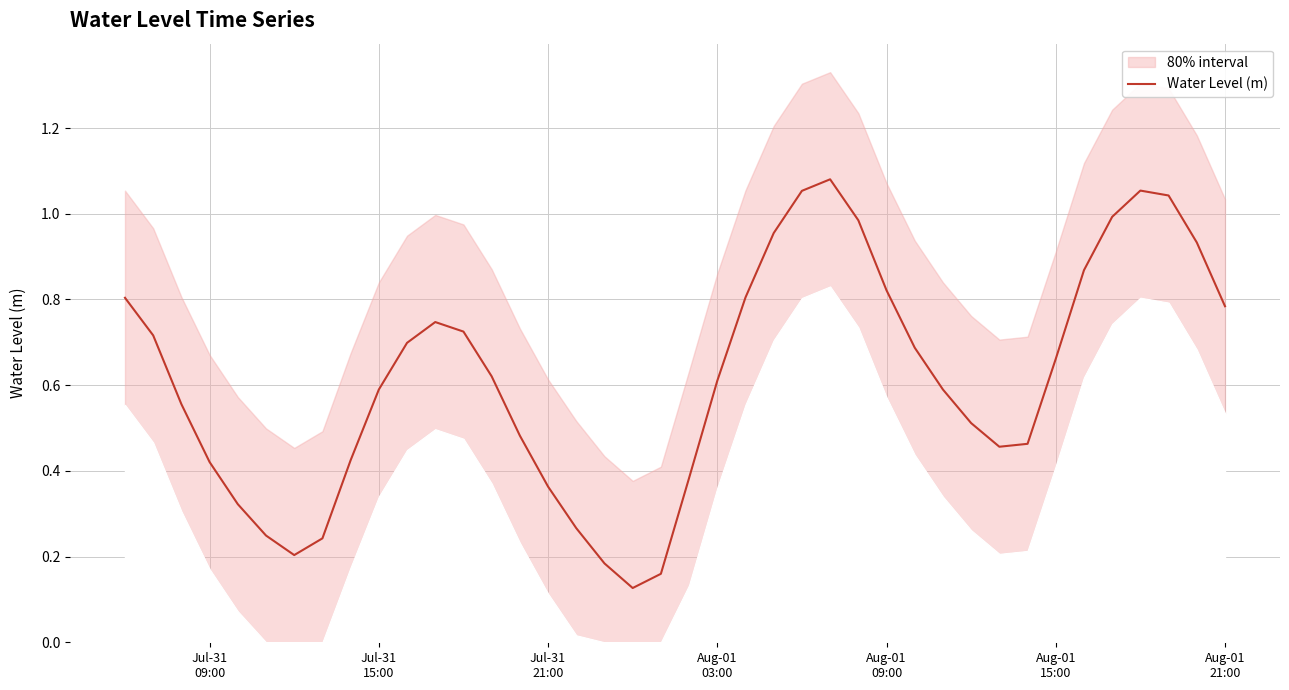

Is this an area chart (filled region under the line)?

No